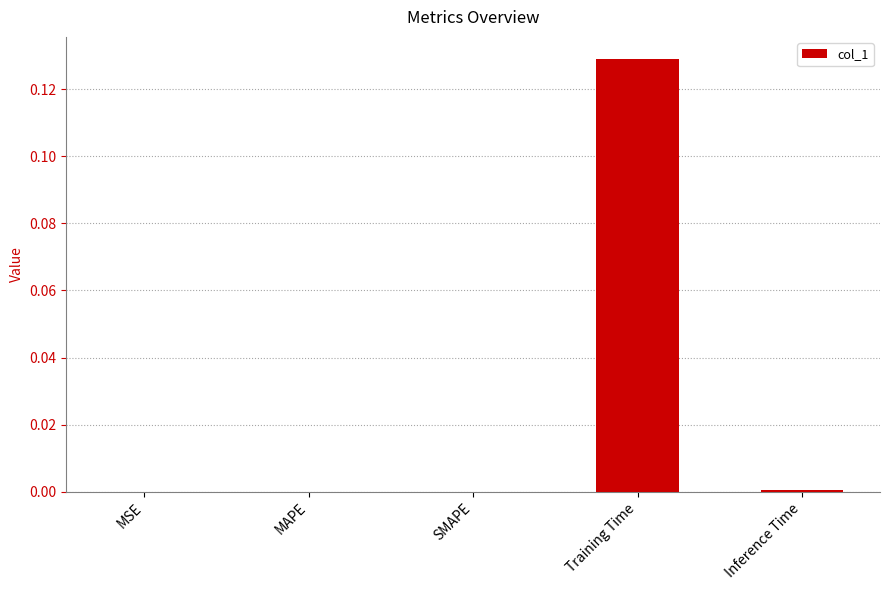

Which category has the highest value across all series?

Training Time